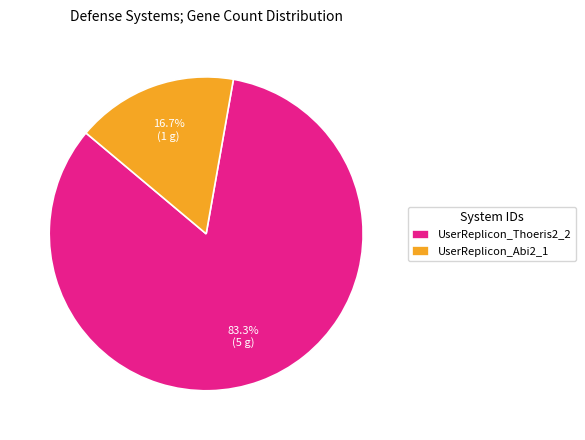

Count the number of slices in the pie.

2